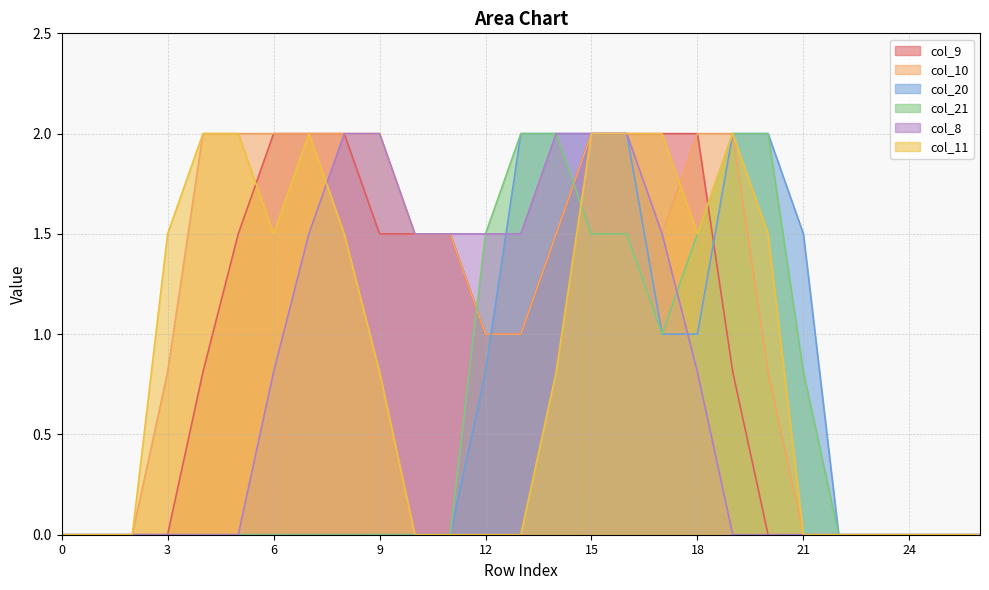

What are all the series names shown in the legend?

col_9, col_10, col_20, col_21, col_8, col_11